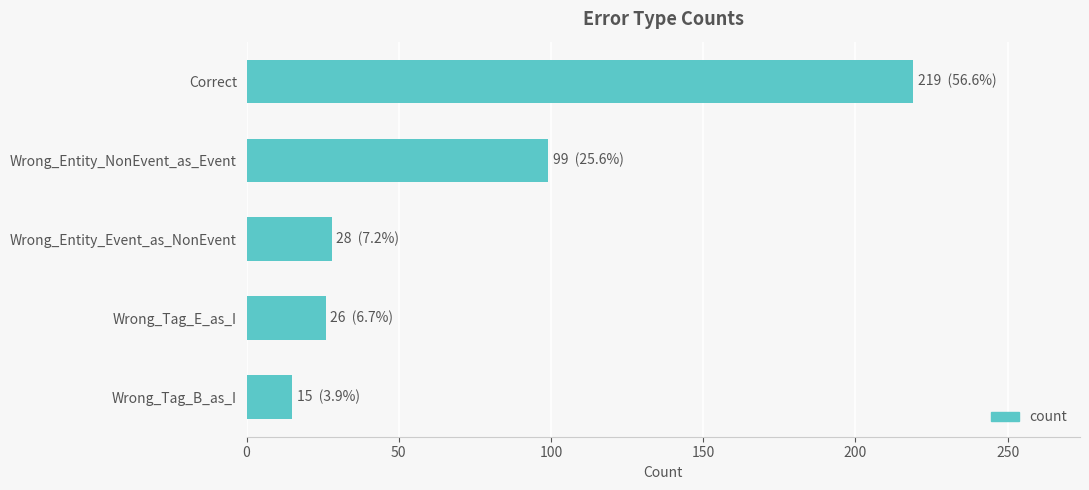

Reading top to bottom, extract all data points from this chart.

219	99	28	26	15